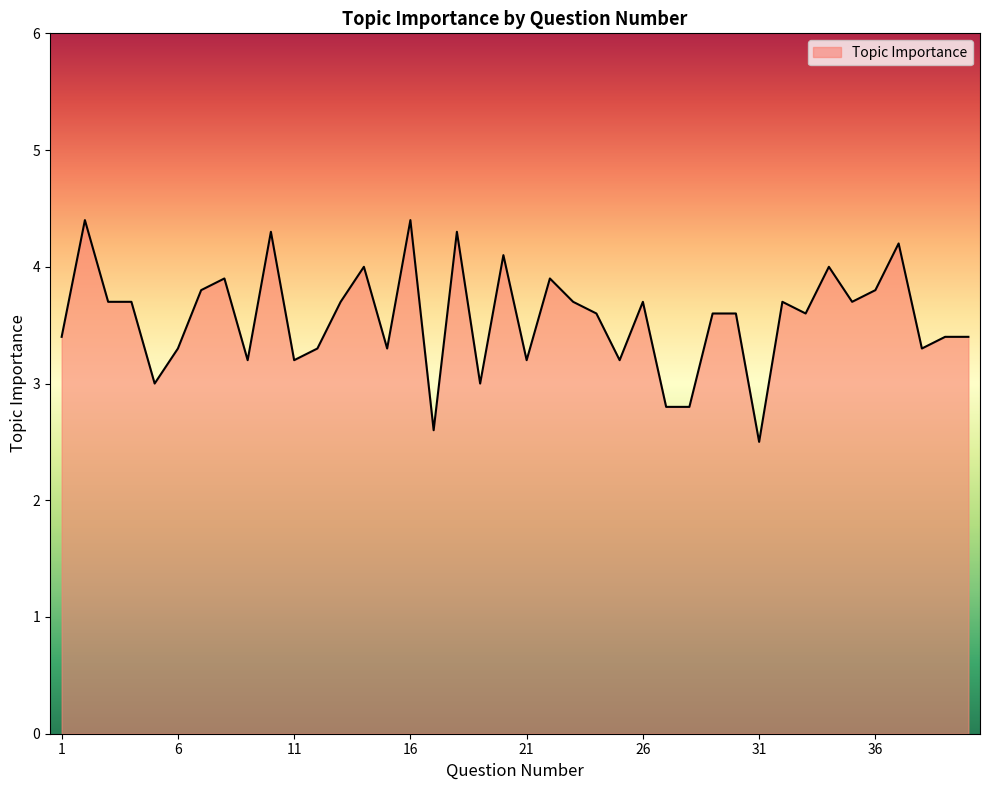

What is the smallest value displayed?

2.5